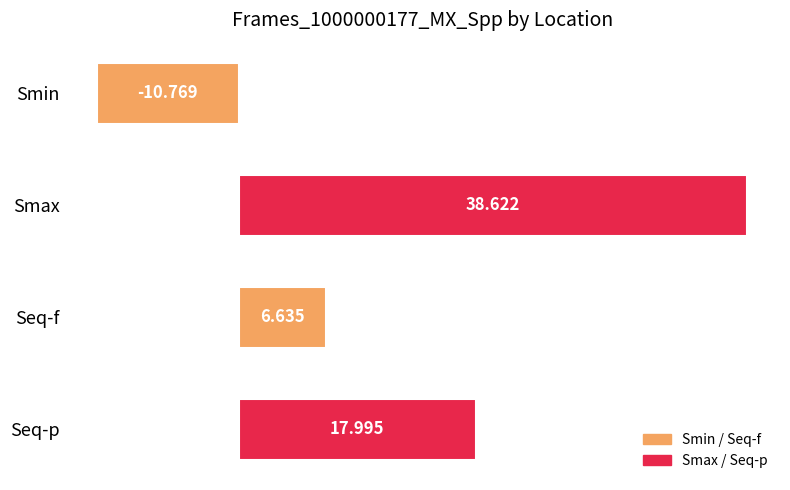

Between Seq-f and Seq-p, which is larger?

Seq-p